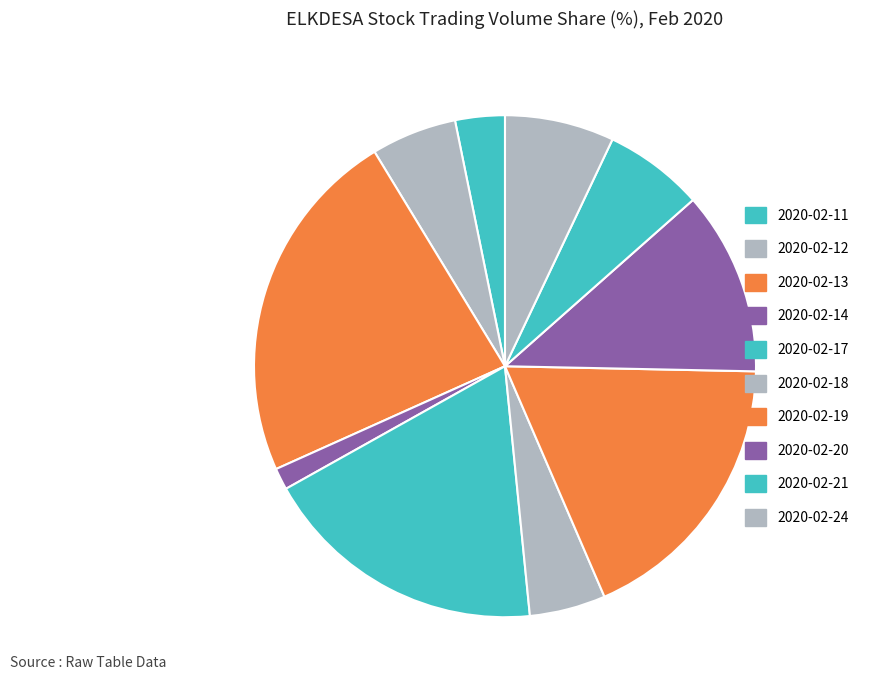

True or false: 2020-02-17 accounts for 32% of the total.

False